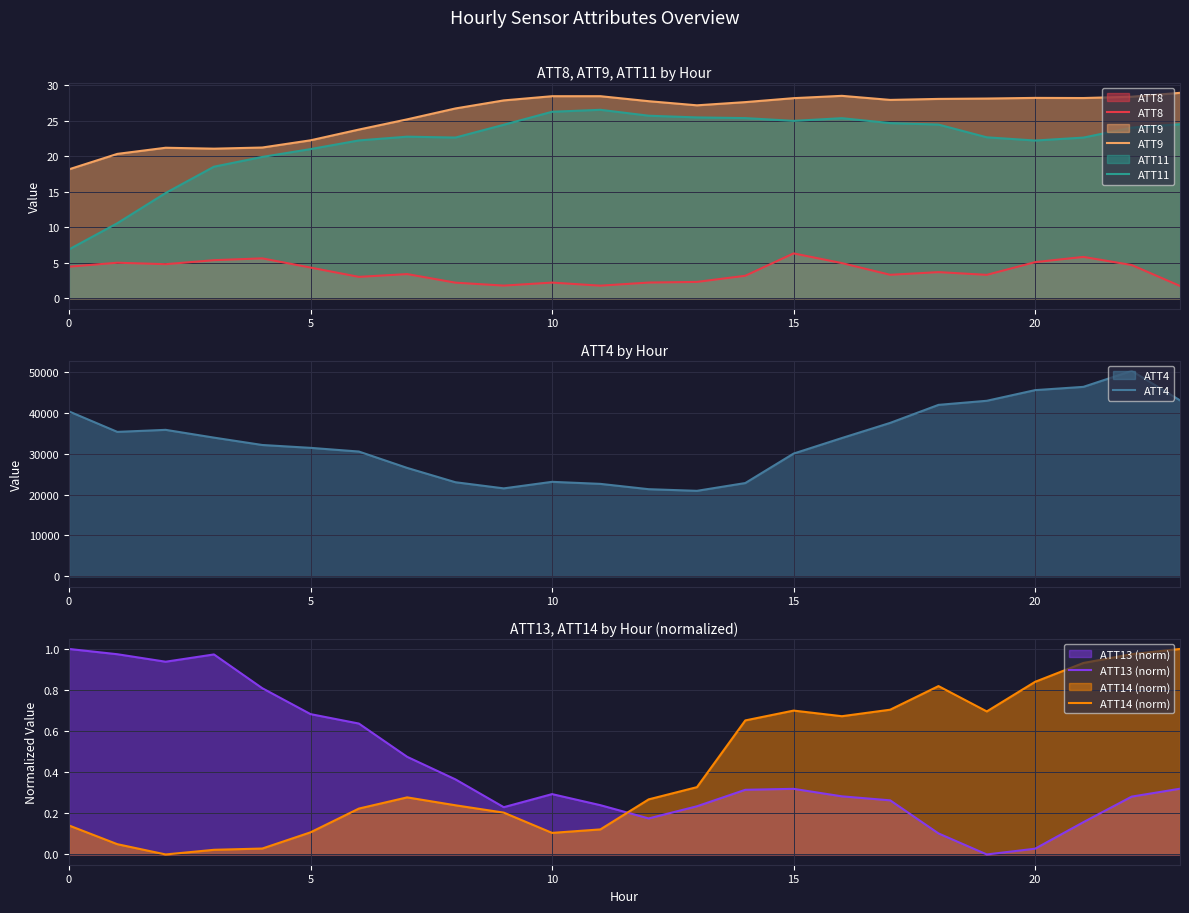

True or false: ATT11 and ATT13 (norm) intersect in this chart.

False